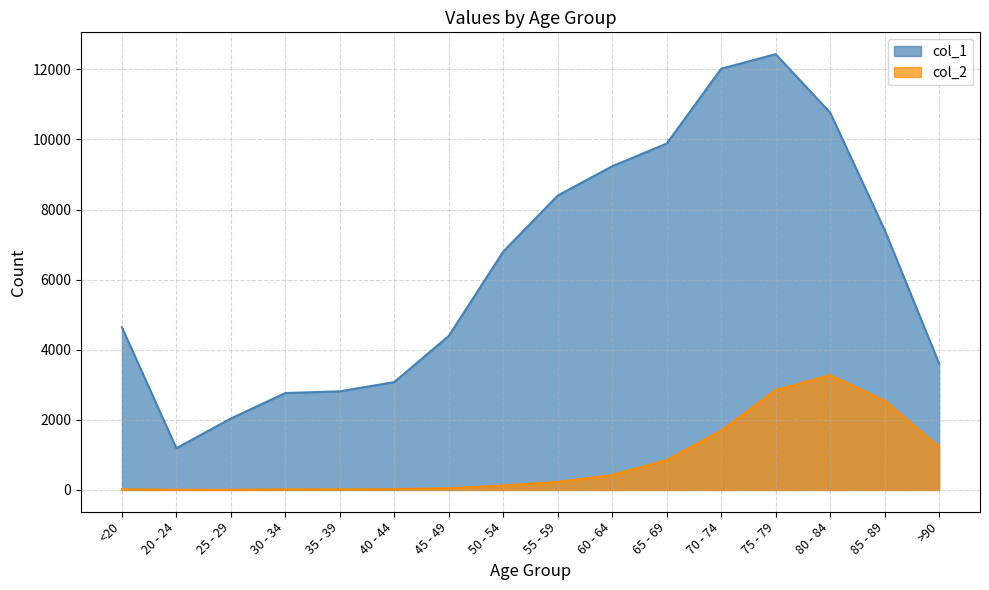

True or false: col_1 and col_2 intersect in this chart.

False